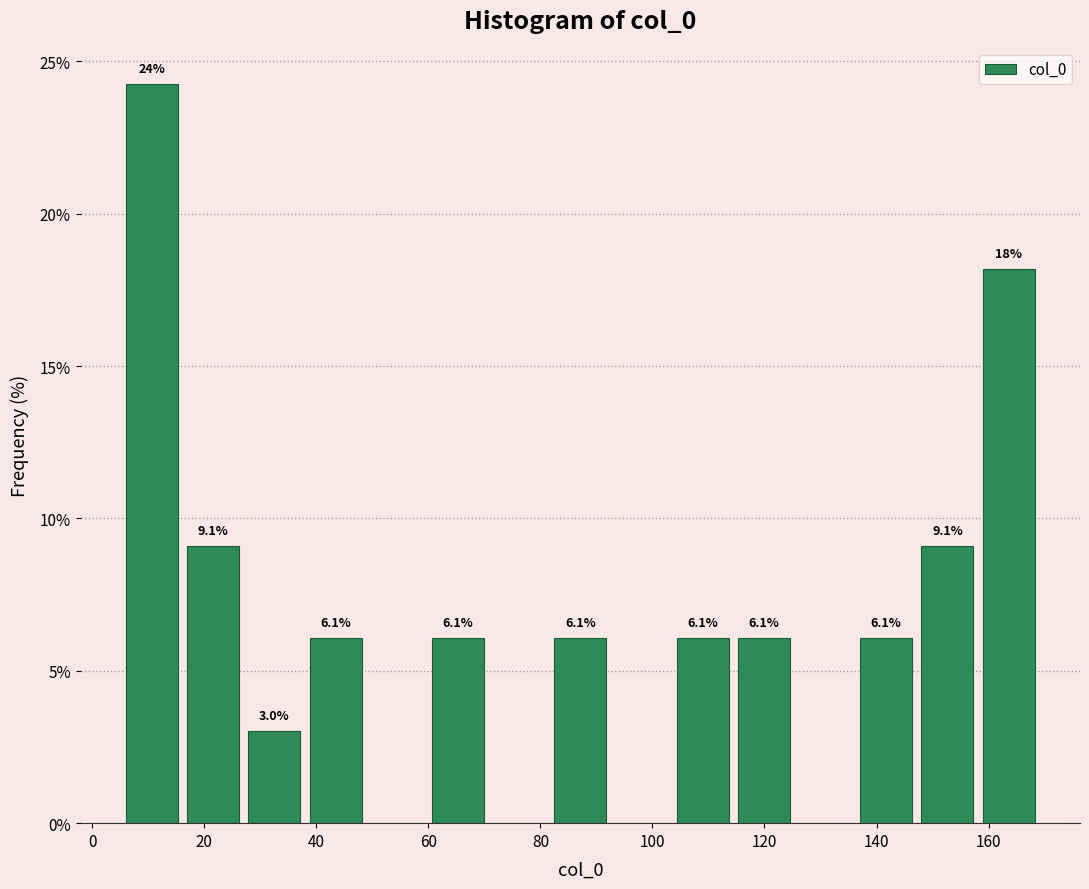

Which range on the x-axis has the tallest bar?

6 to 16